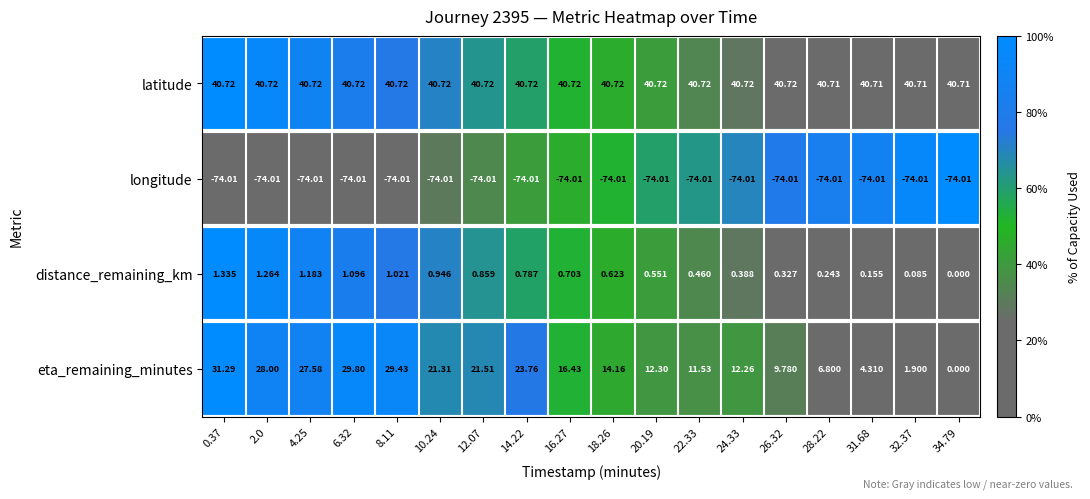

Which series has the largest range (max minus min)?

eta_remaining_minutes